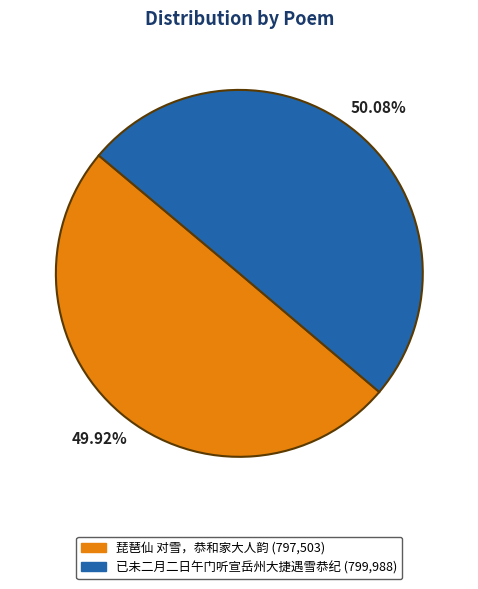

Approximately how many times larger is the value at 已未二月二日午门听宣岳州大捷遇雪恭纪 compared to 琵琶仙 对雪，恭和家大人韵?

1.0